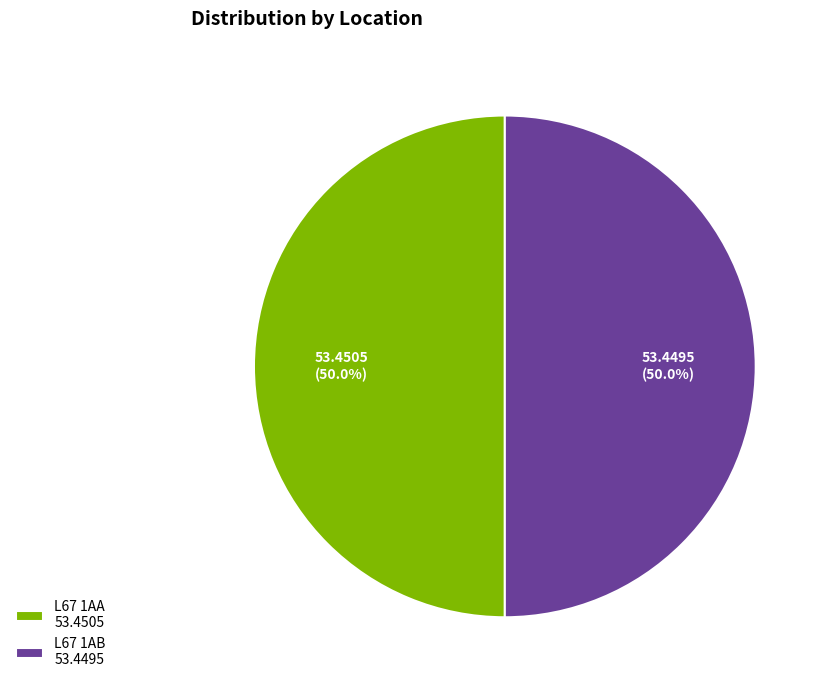

To the nearest percent, what portion does L67 1AB represent?

50%